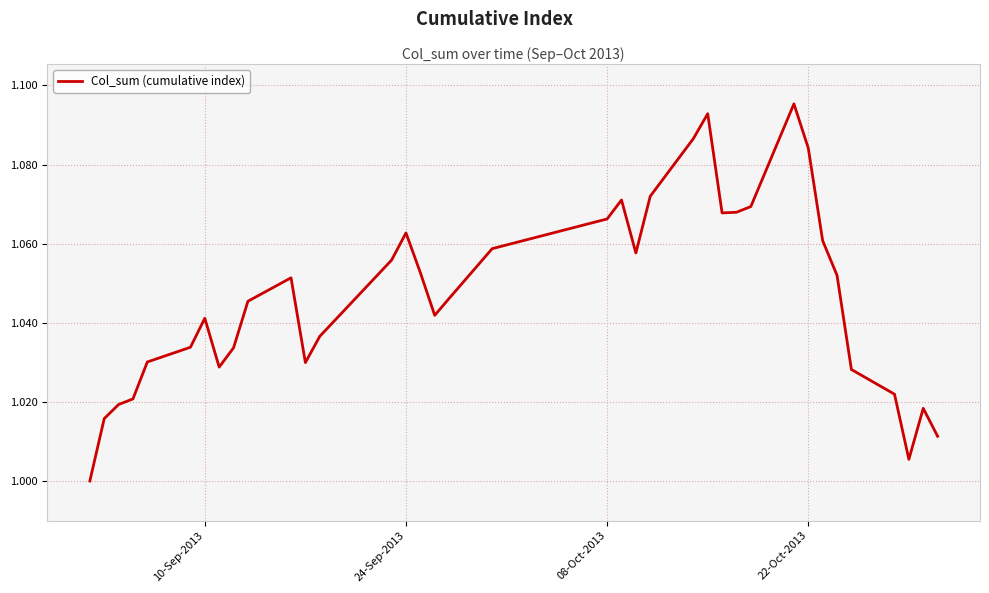

How many lines are shown in the chart?

1